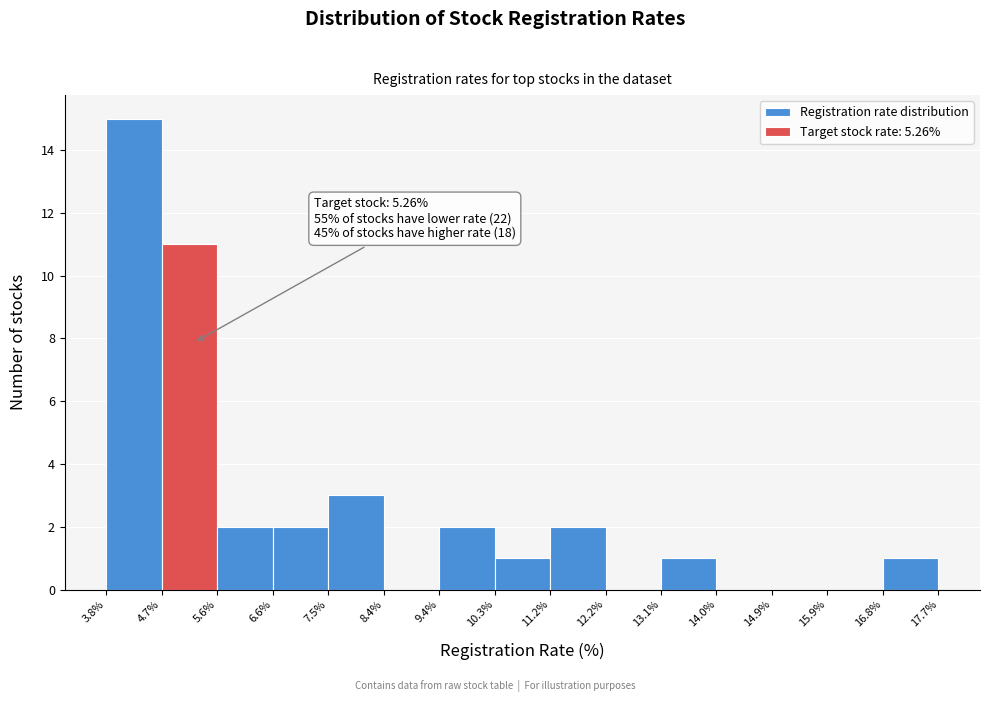

Which range on the x-axis has the tallest bar?

3.8% to 4.7%